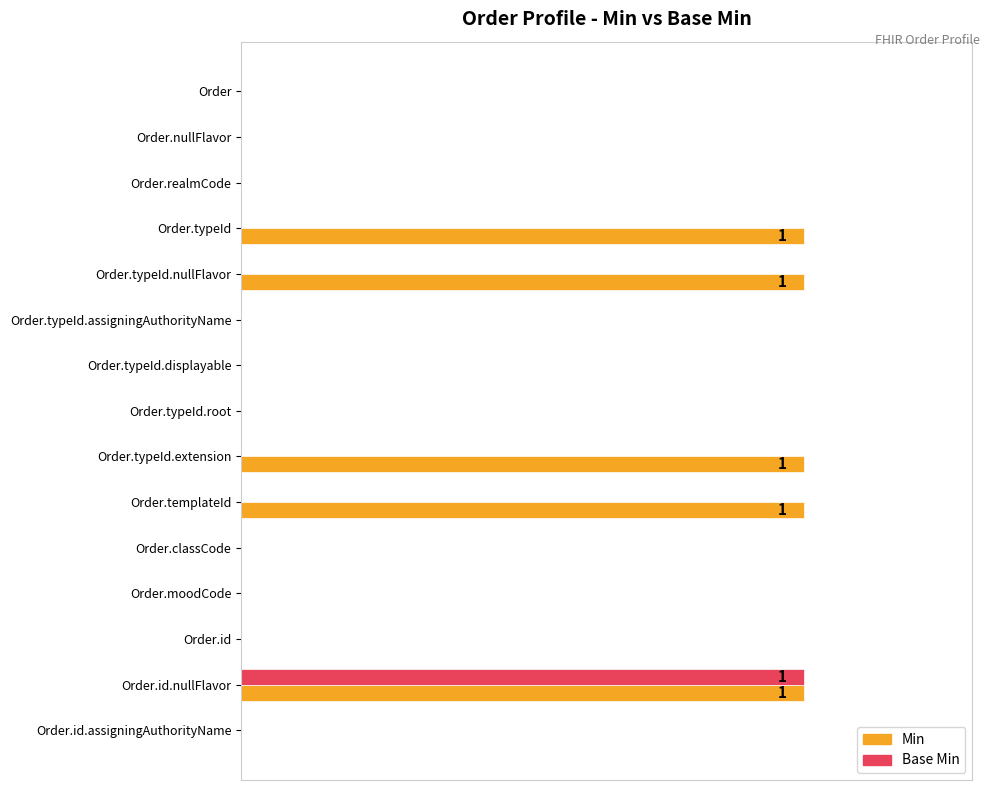

What are all the series names shown in the legend?

Min, Base Min